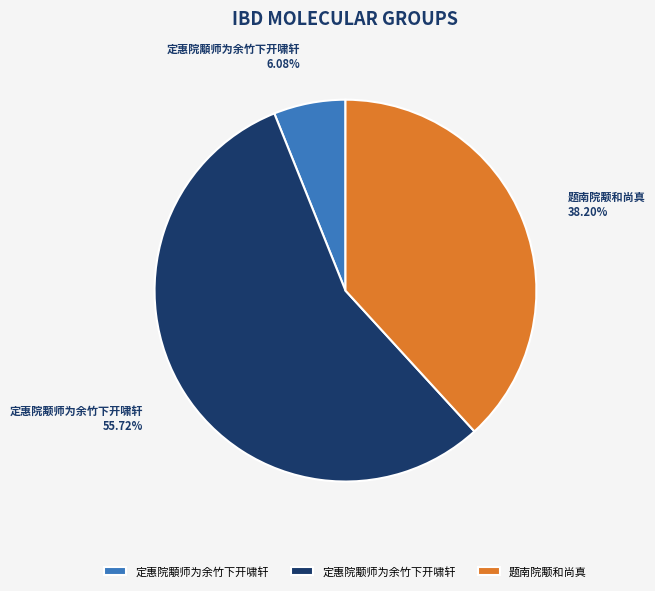

Is it true that 题南院颙和尚真 is 38% of the pie?

True